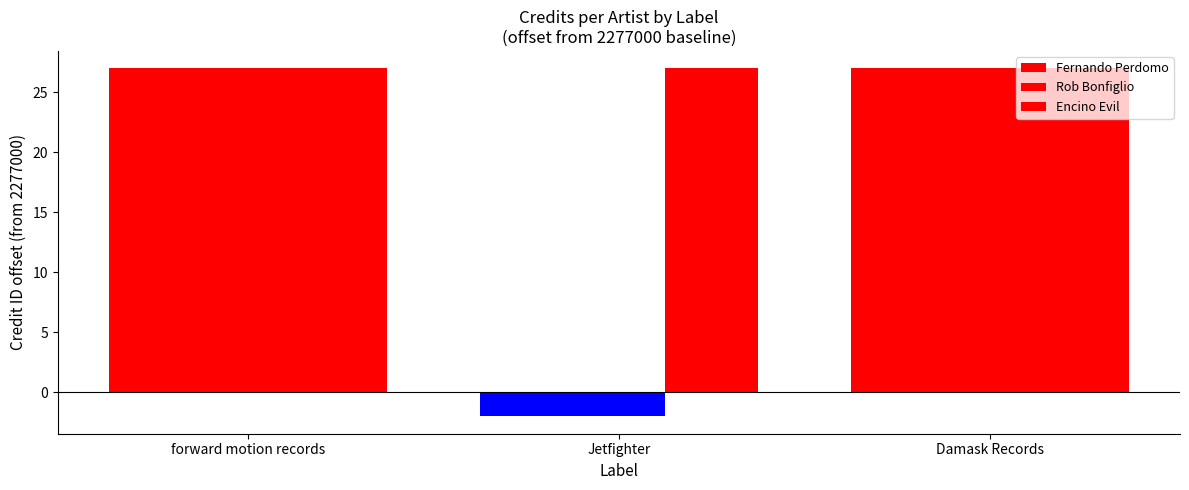

At how many categories does at least one series exceed 22?

3